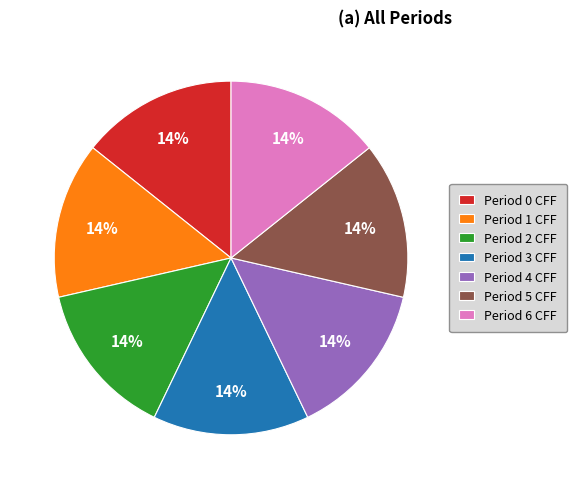

Does Period 0 CFF represent more than half of the total?

No